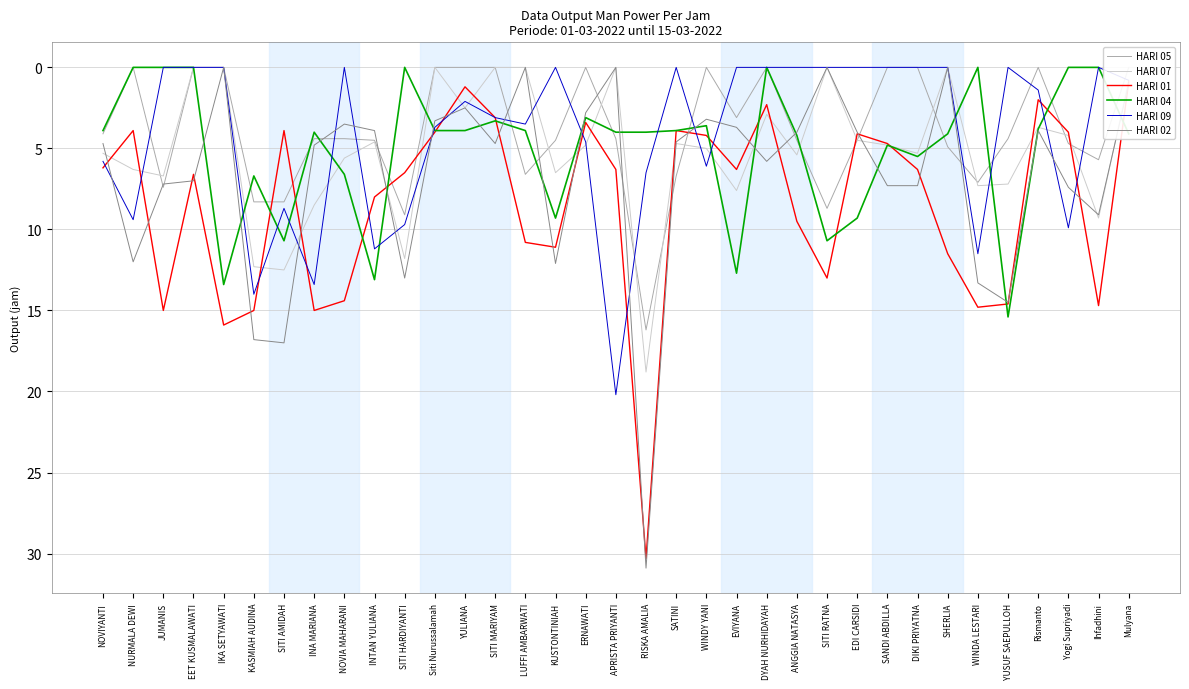

What is the average value of the HARI 02 series?

6.7